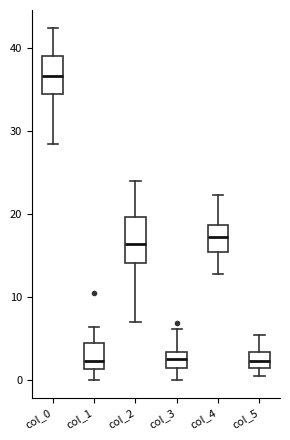

Where does the upper whisker of the box for col_5 end on the y-axis? The values are not printed on the chart, so give them approximately, as read against the axis.

5